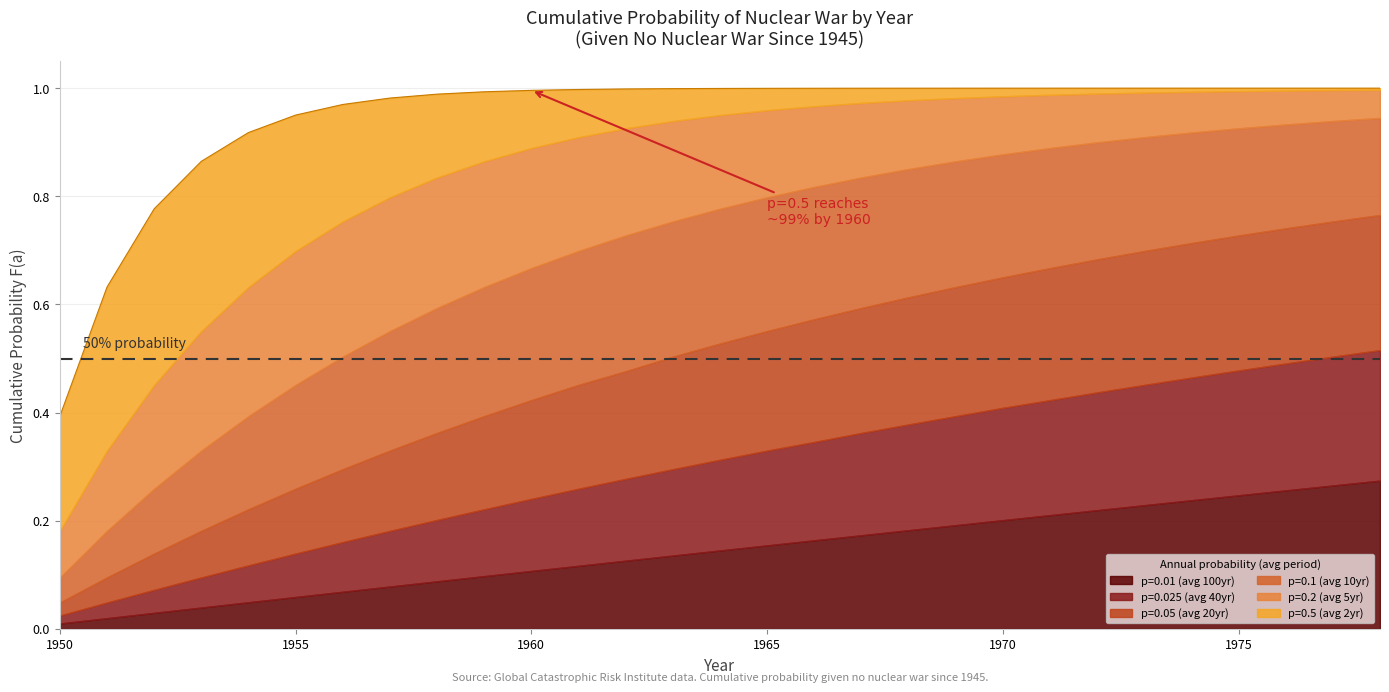

At which label is p=0.05 (avg 20yr) closest to 0?

1950